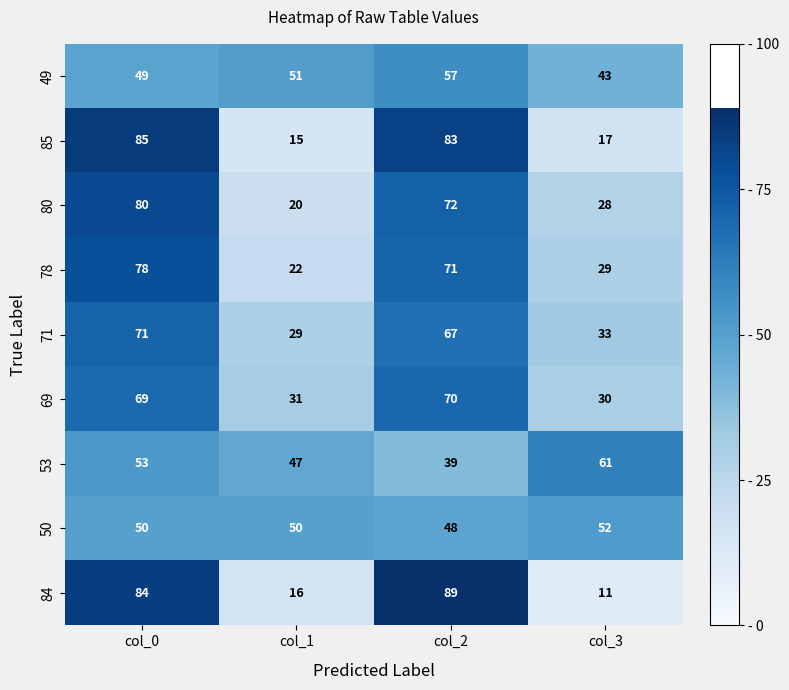

What is the sum of all 69 values?

200